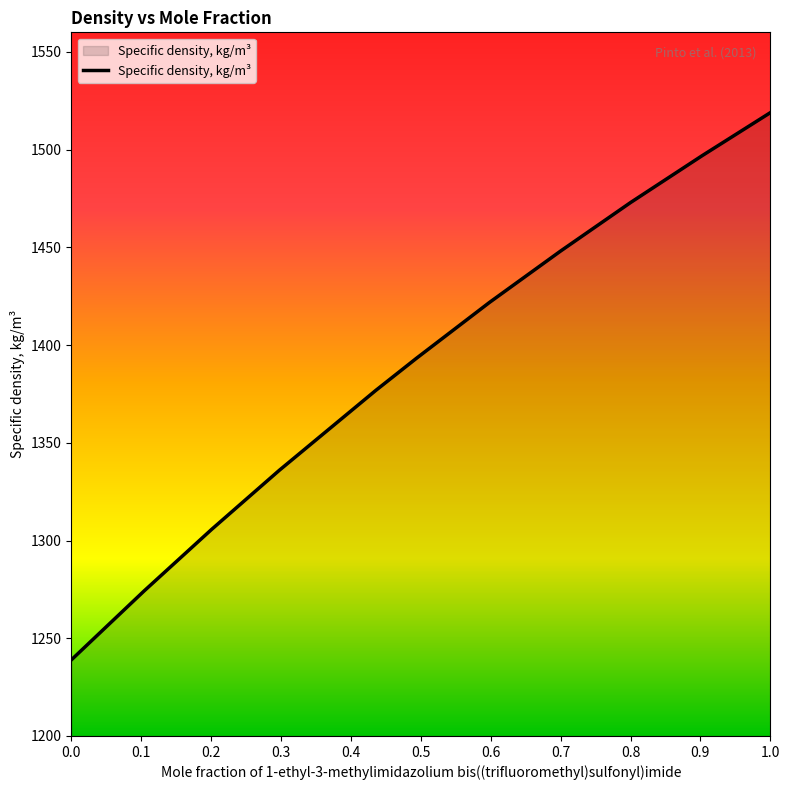

Count the number of categories in the chart.

11